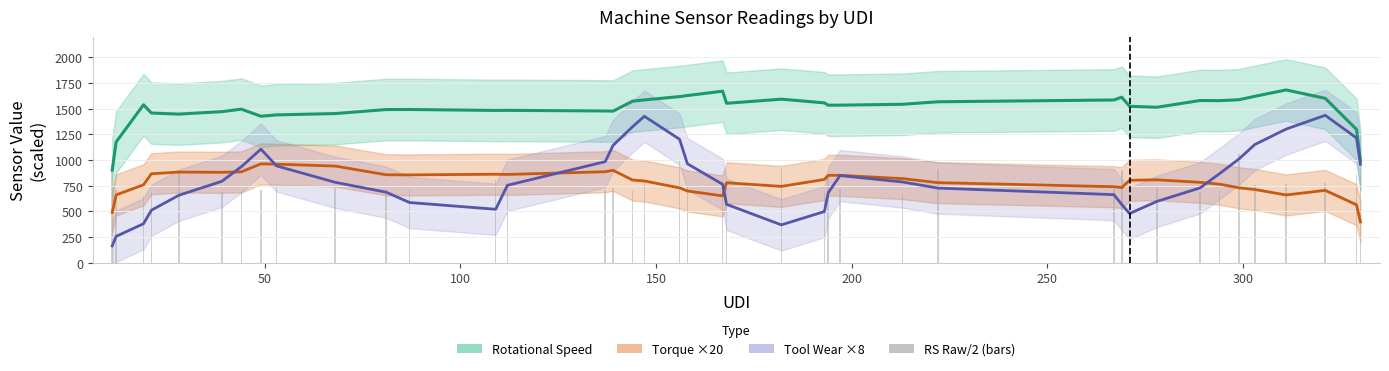

Which series has the largest range (max minus min)?

Tool Wear ×8 (smooth)